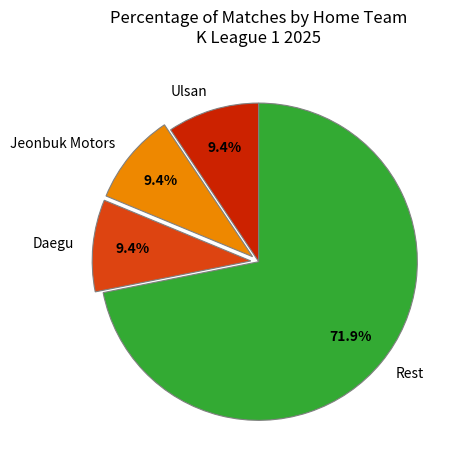

To the nearest percent, what is the difference between the largest and smallest slice percentages?

62%